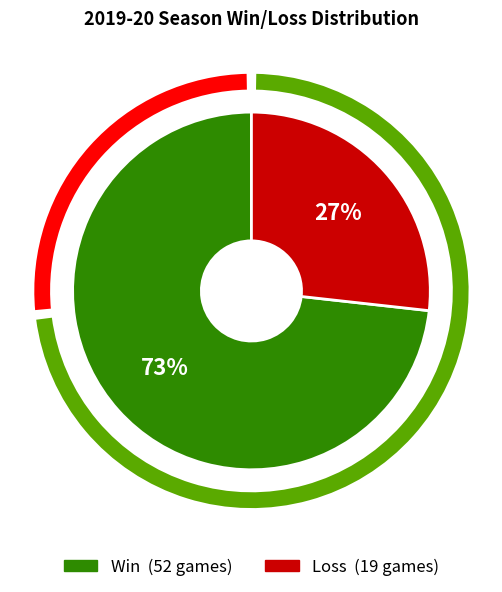

Does W represent more than half of the total?

Yes